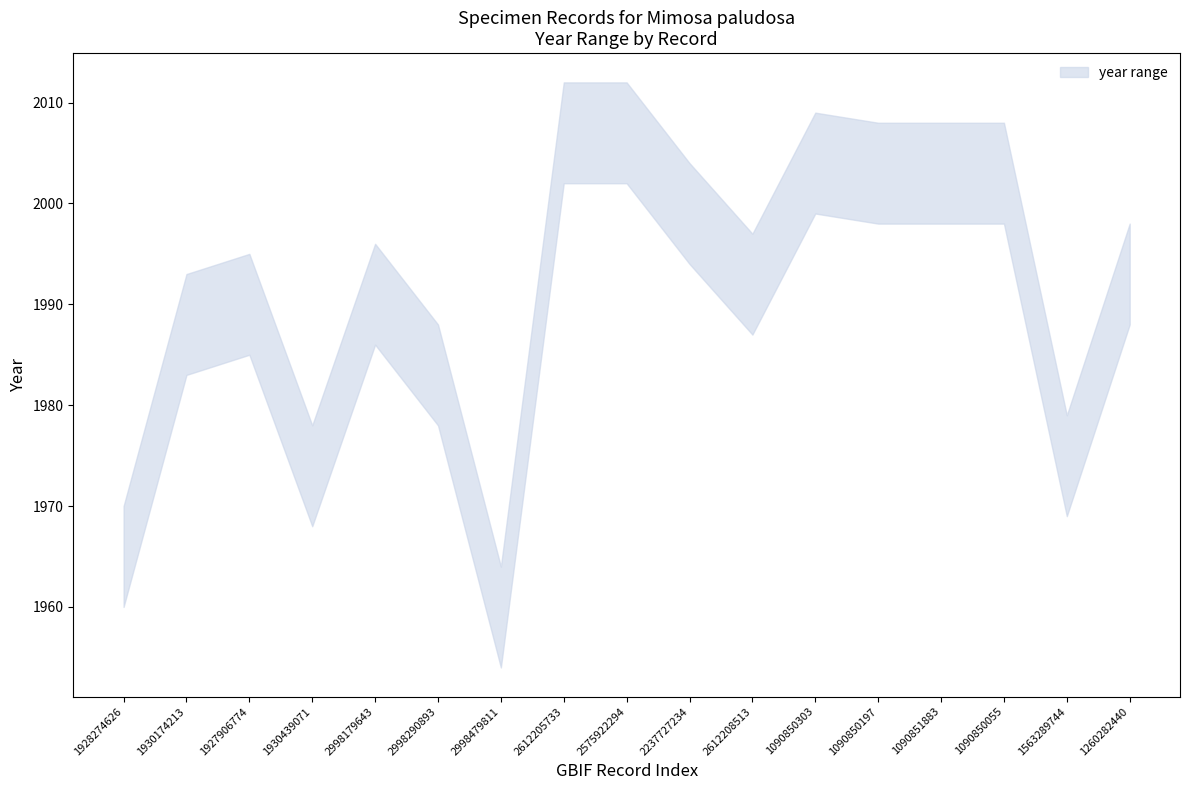

True or false: upper has a value of 1988 at 2998290893.

True